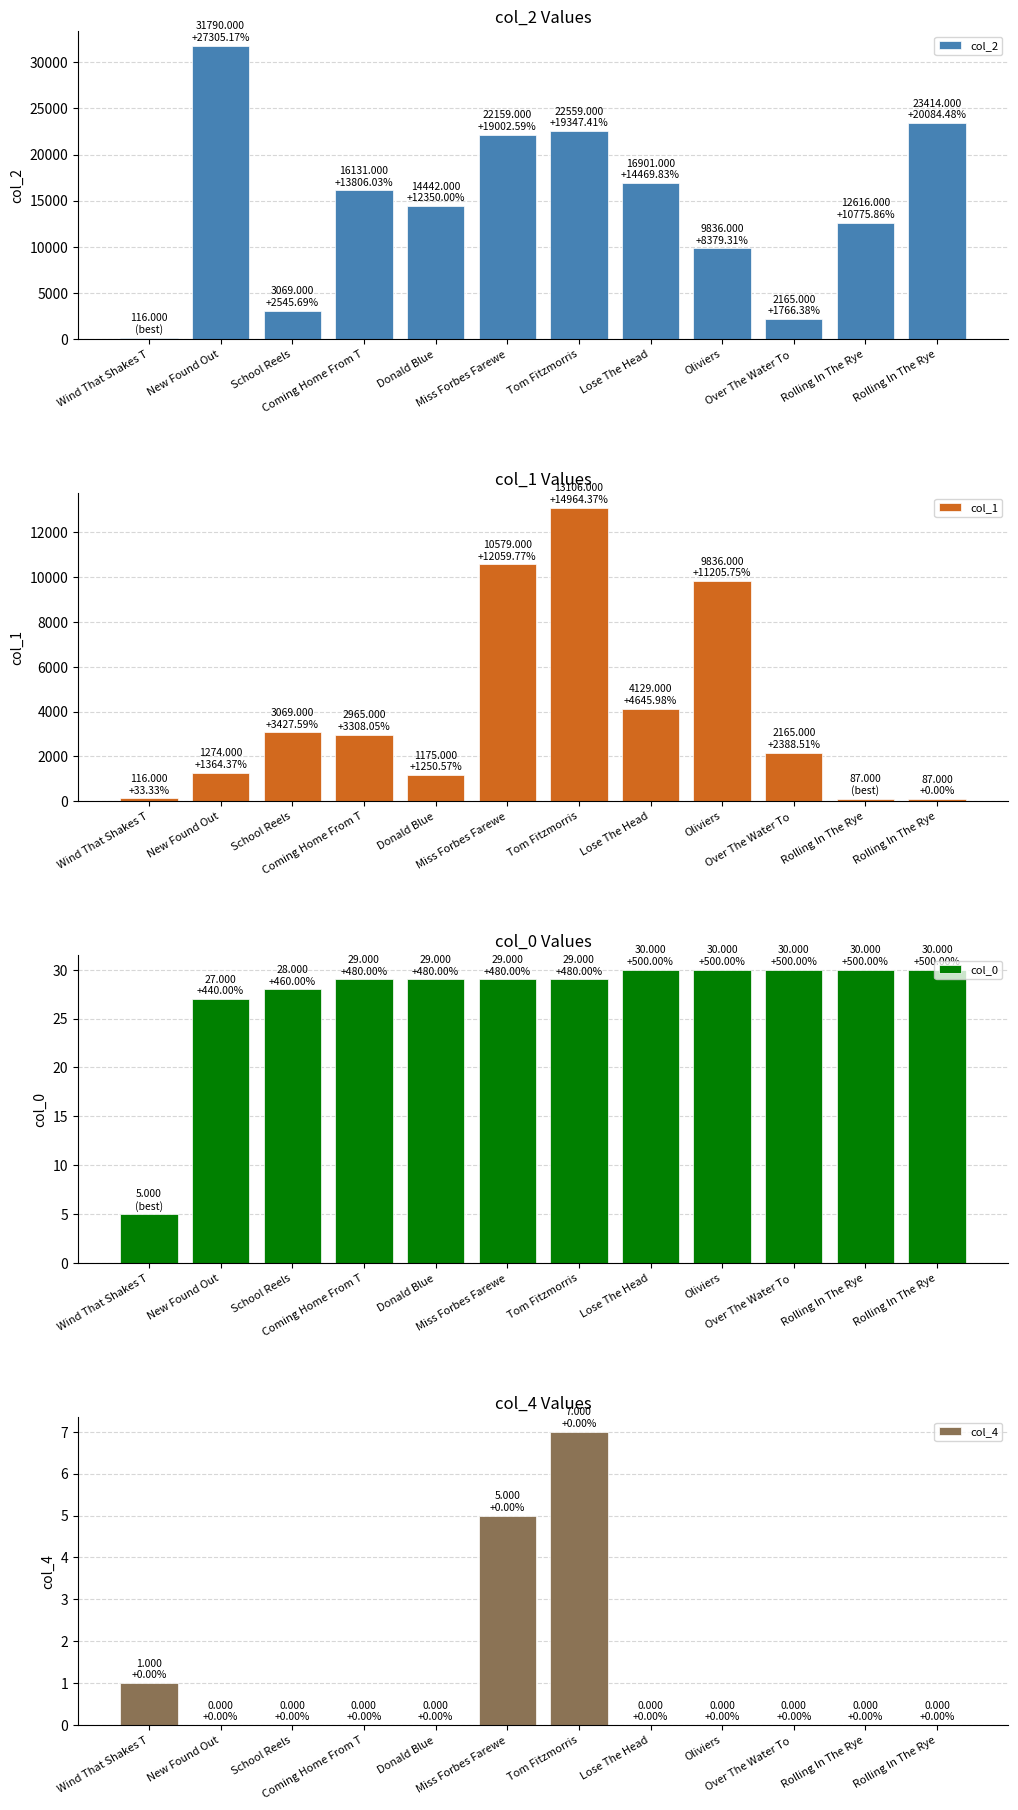

Rank the categories by col_1 value from lowest to highest.

Rolling In The Rye, Rolling In The Rye, Wind That Shakes T, Donald Blue, New Found Out, Over The Water To , Coming Home From T, School Reels, Lose The Head, Oliviers, Miss Forbes Farewe, Tom Fitzmorris